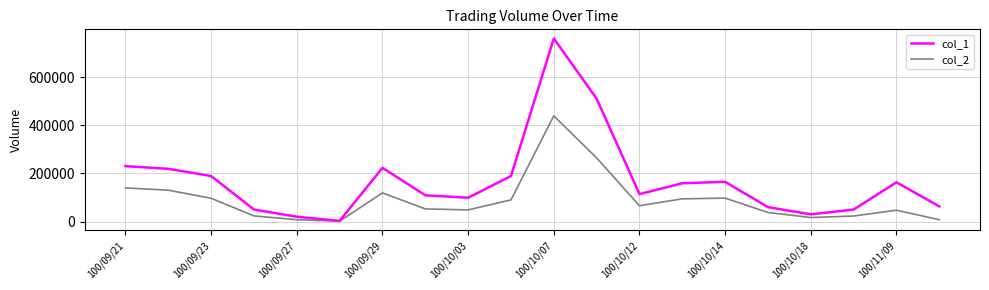

True or false: col_1 has more than 2 points higher than both neighbors.

True